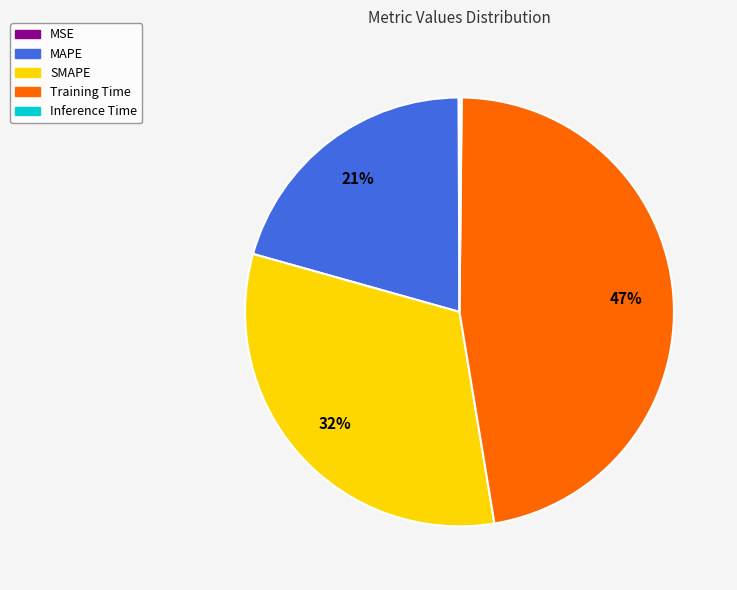

Is there any slice that represents more than half of the pie?

No